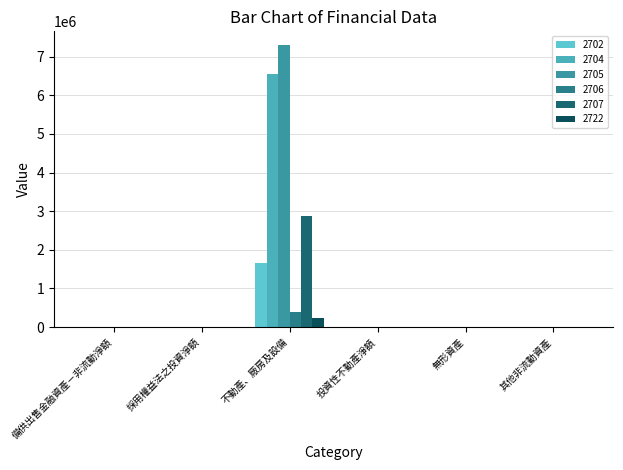

Is the value of 2707 at 無形資產 greater than the value of 2706 at 採用權益法之投資淨額?

No